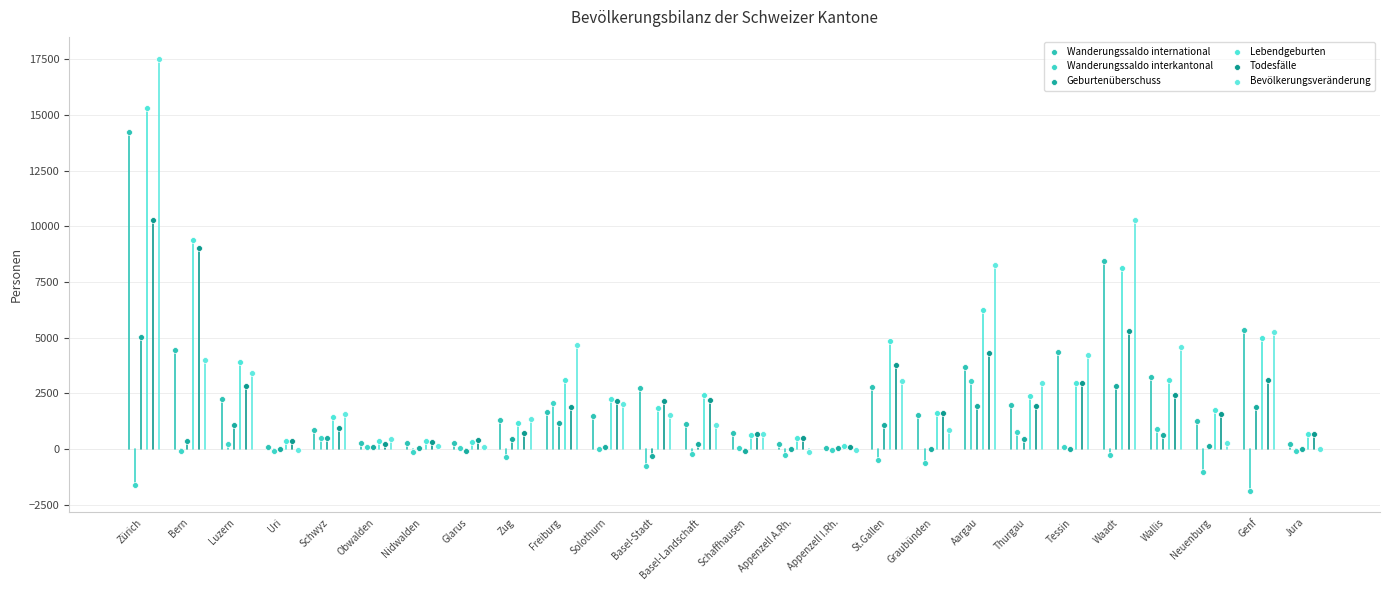

What are all the series names shown in the legend?

Wanderungssaldo international, Wanderungssaldo interkantonal, Geburtenüberschuss, Lebendgeburten, Todesfälle, Bevölkerungsveränderung